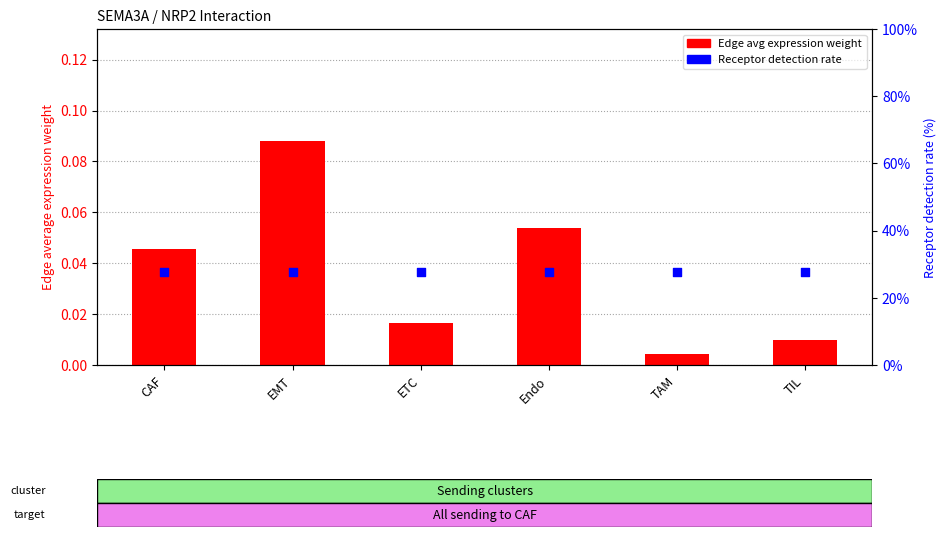

Which series reaches the minimum Y coordinate?

Edge avg expression weight